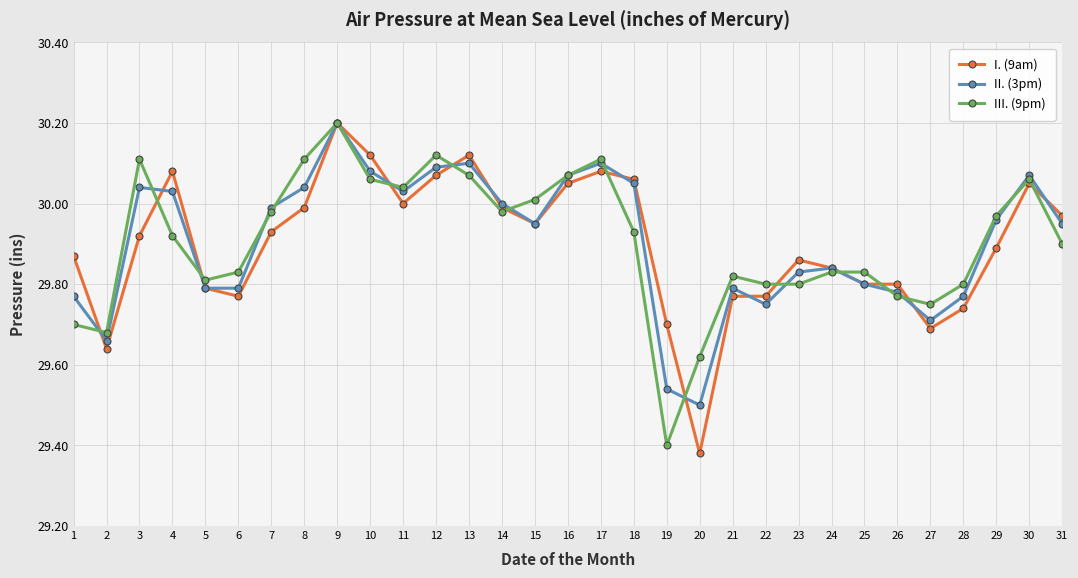

The value of II. (3pm) at 4 is 52.8. True or false?

False